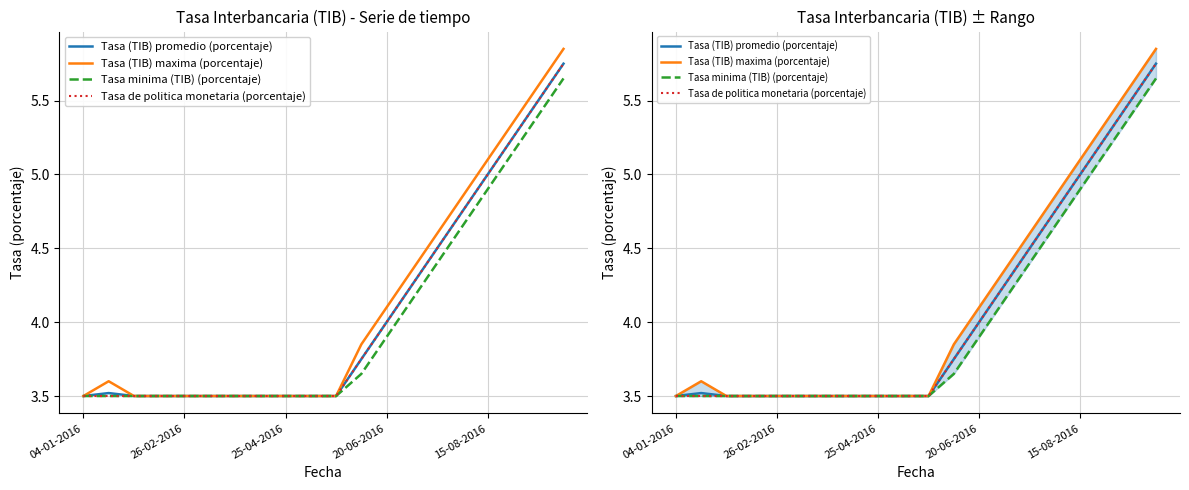

What position from the right is 26-02-2016?

19